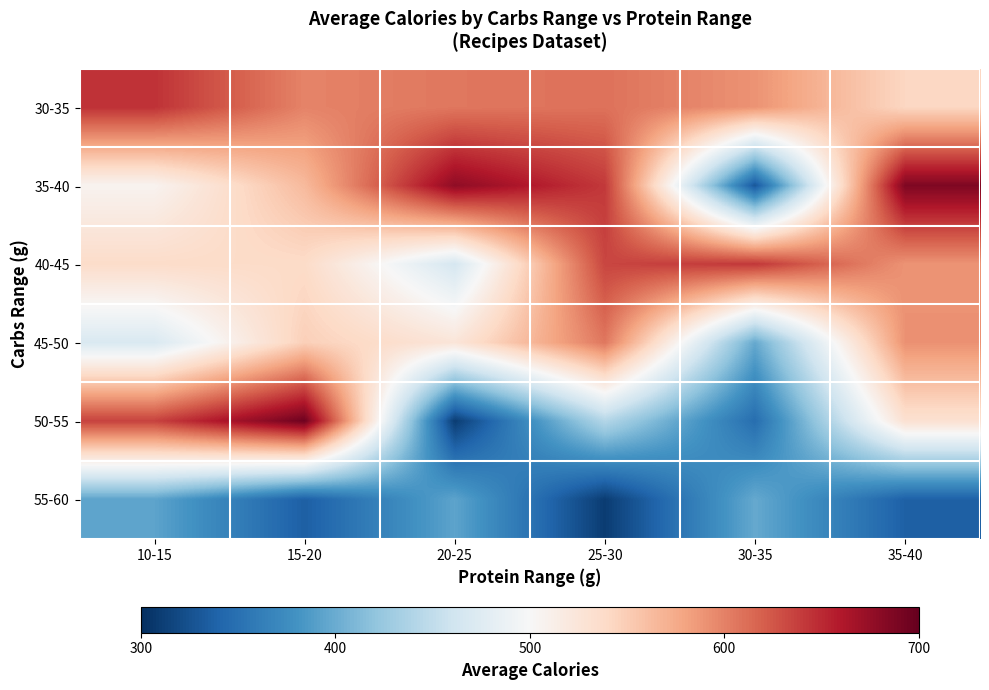

At how many categories does at least one series exceed 630?

6